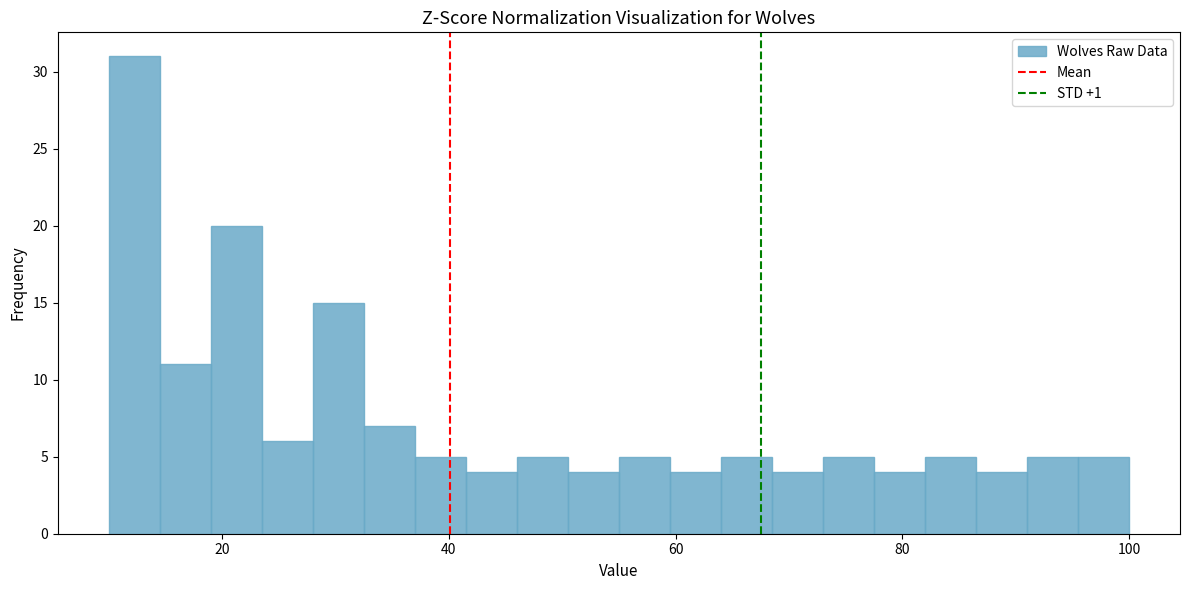

Read against the x-axis, roughly where is the centre of the tallest bar?

12